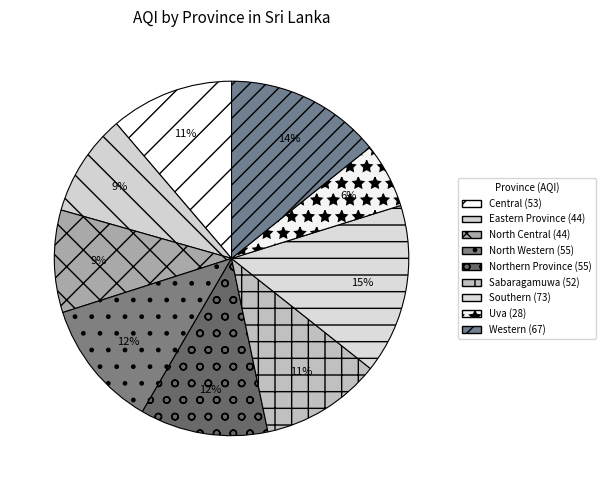

Which has a higher value, Northern Province or Western?

Western